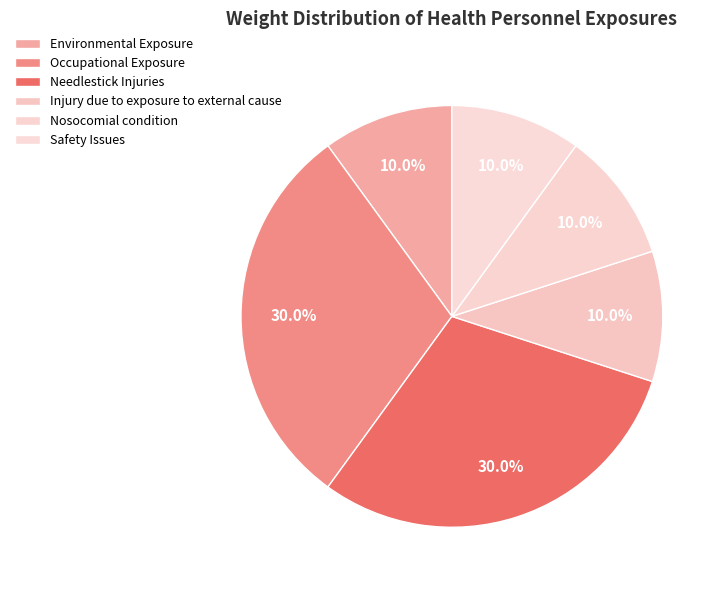

Does any single category account for the majority?

No